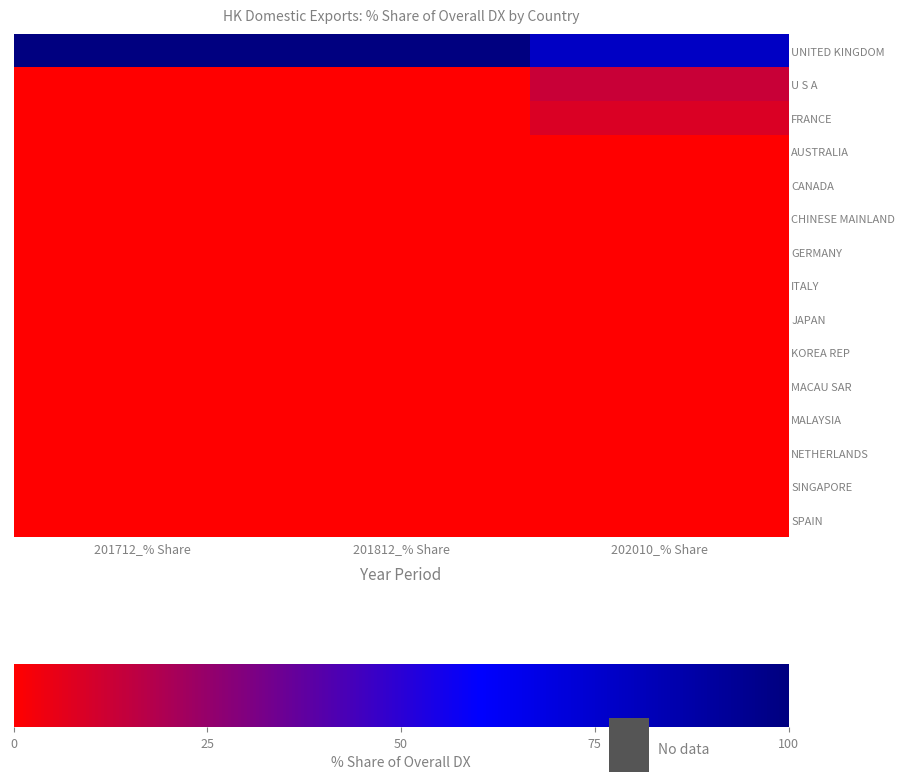

What is the total value across all series at 201812_% Share?

100.0